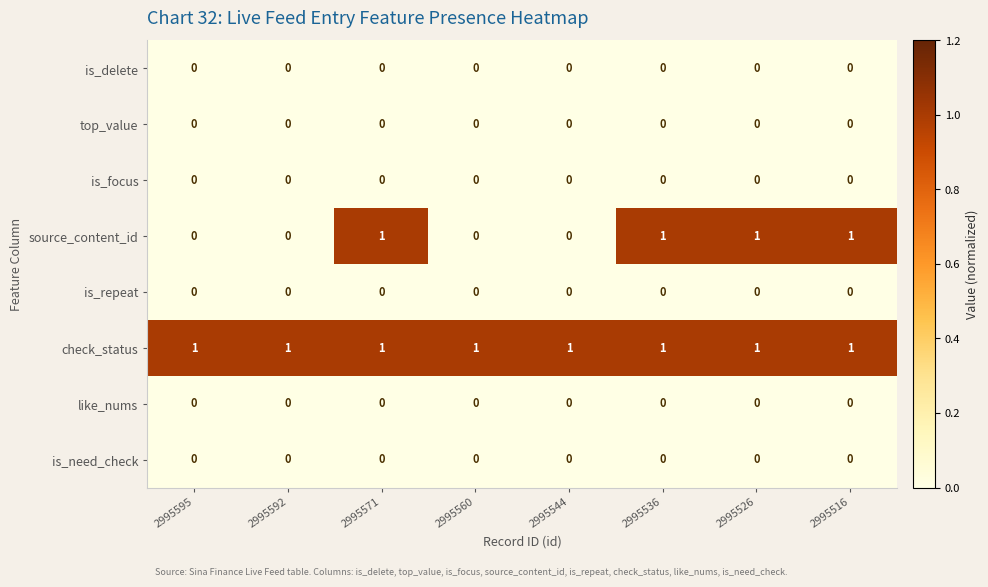

What is the total value across all series at 2995595?

1